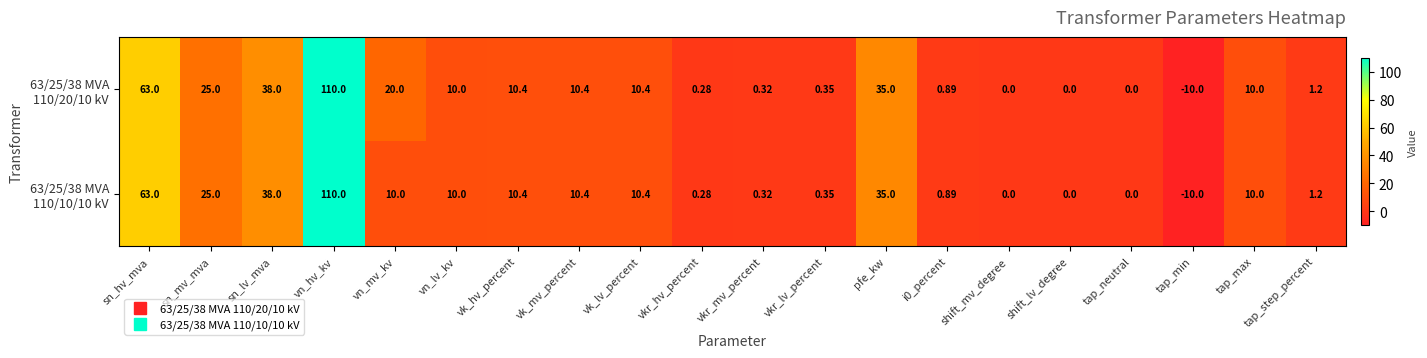

At which category is the sum across all series the highest?

vn_hv_kv